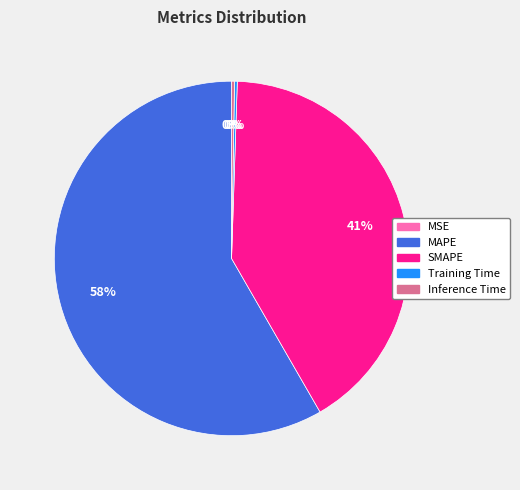

What is the largest slice in the pie chart?

MAPE